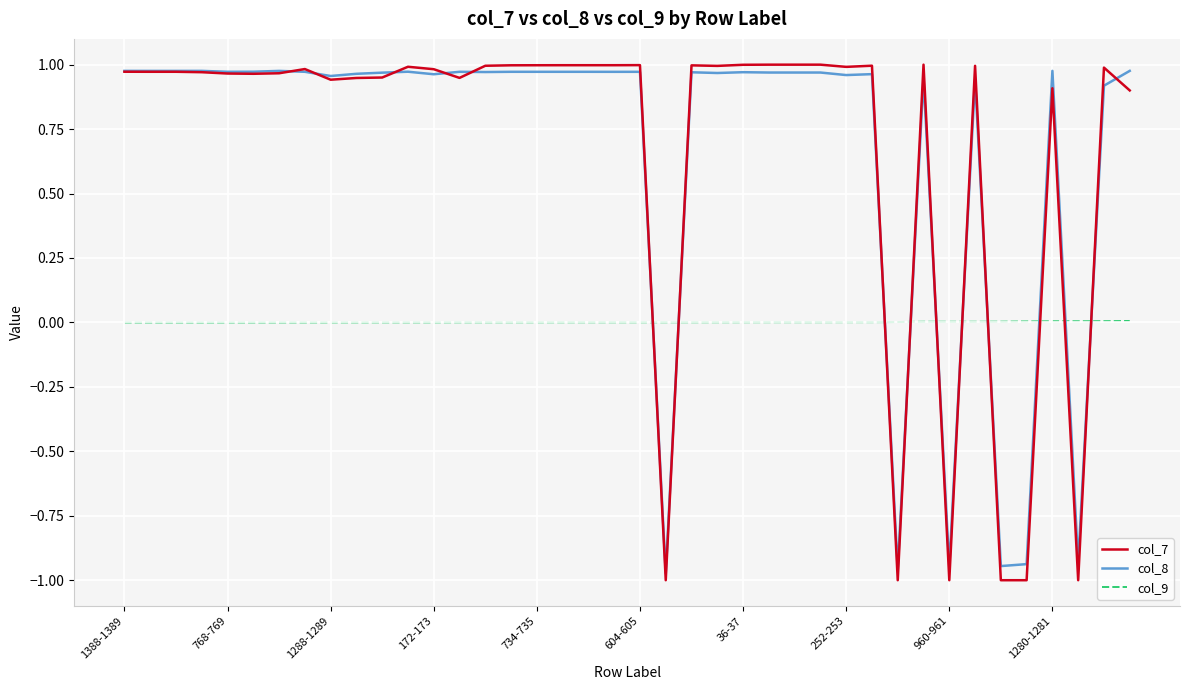

Which series has the largest range (max minus min)?

col_7